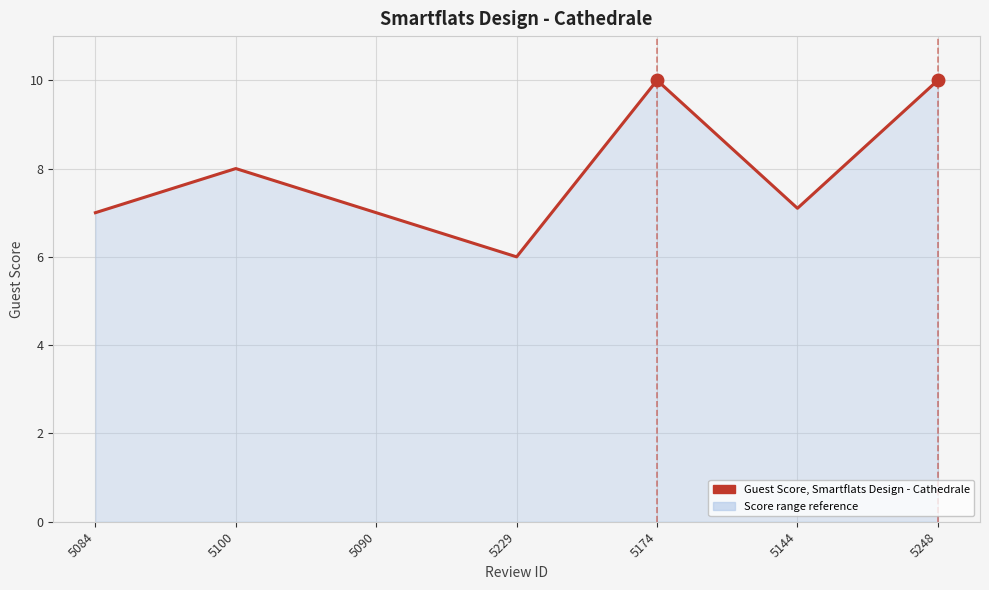

At which category does the chart reach its minimum across all series?

5229